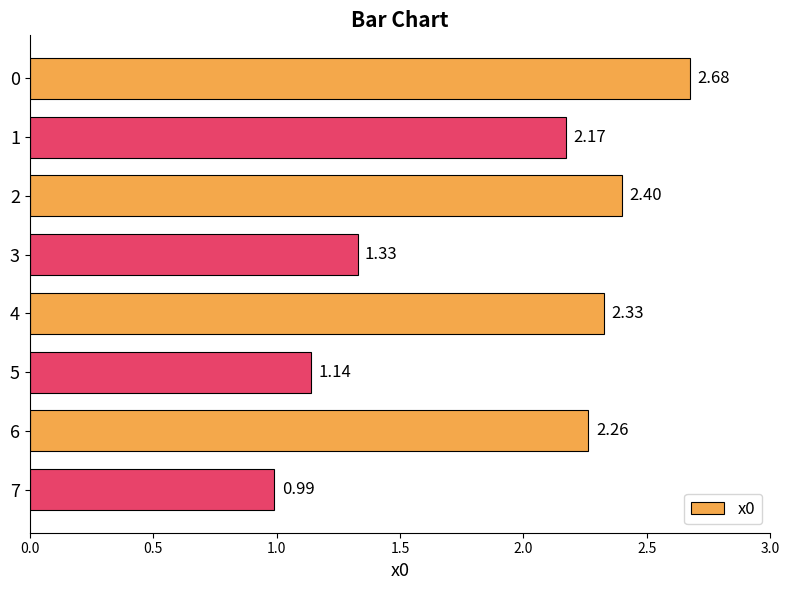

Approximately how many times larger is the value at 4 compared to 5?

2.0